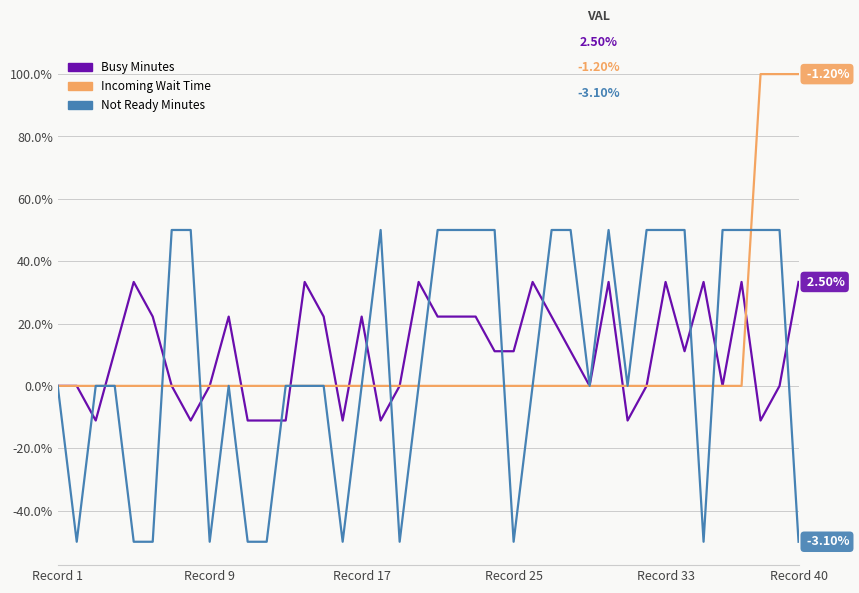

List the series in order of their peak value, highest first.

Incoming Wait Time, Not Ready Minutes, Busy Minutes